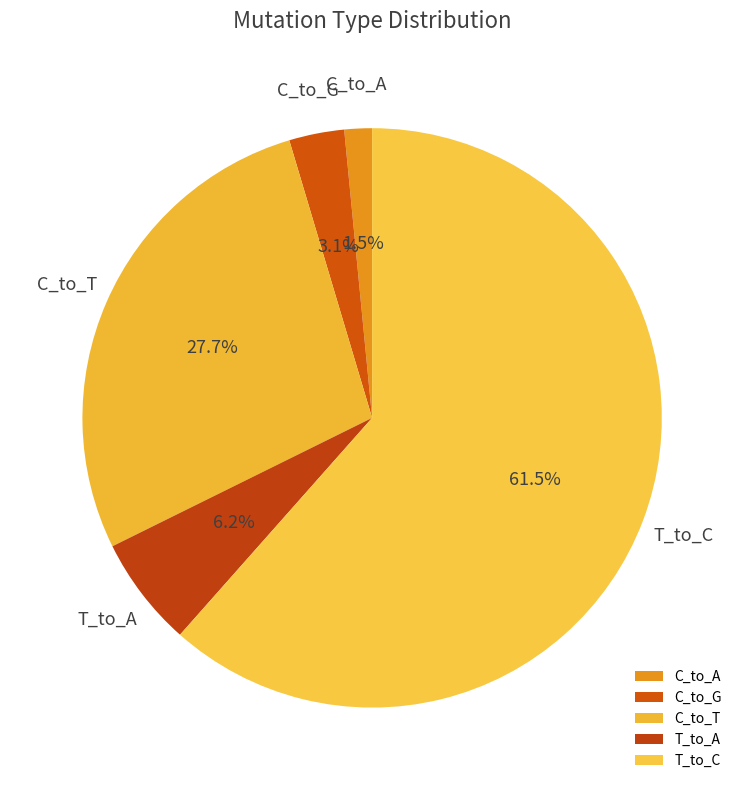

To the nearest percent, what is the difference between the largest and smallest slice percentages?

60%